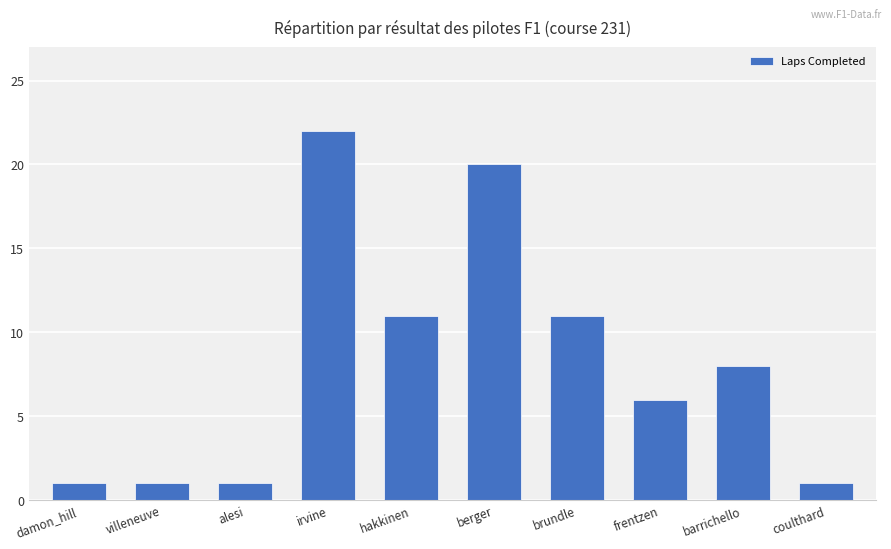

What is the approximate value at hakkinen?

11